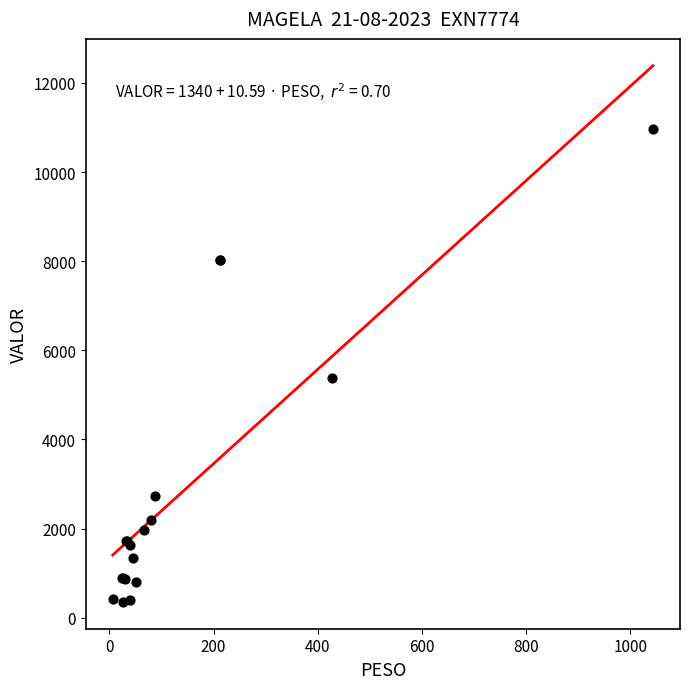

What Y value in the scatter plot is closest to 5660?

5388.0